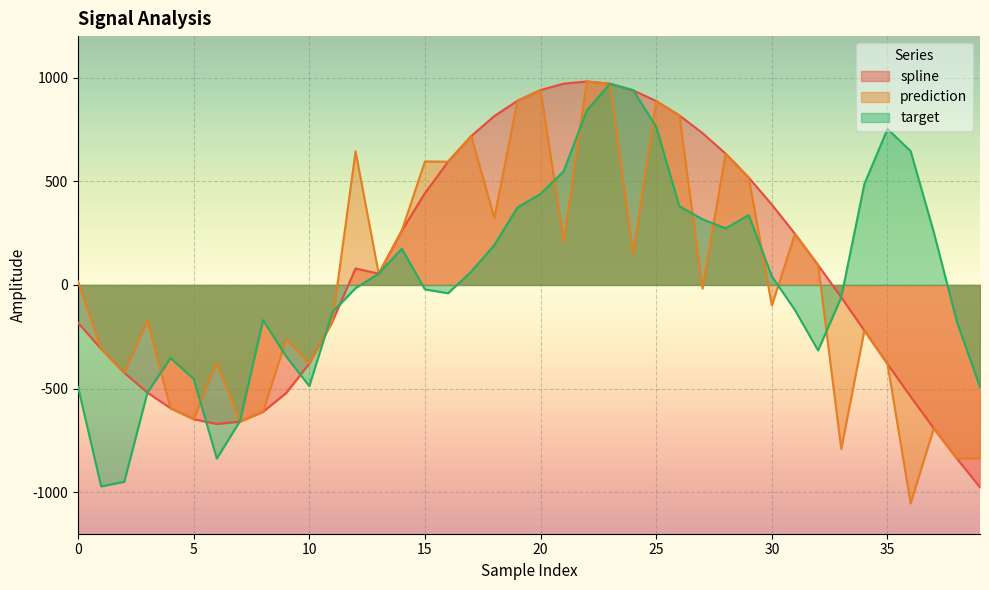

What are all the series names shown in the legend?

spline, prediction, target